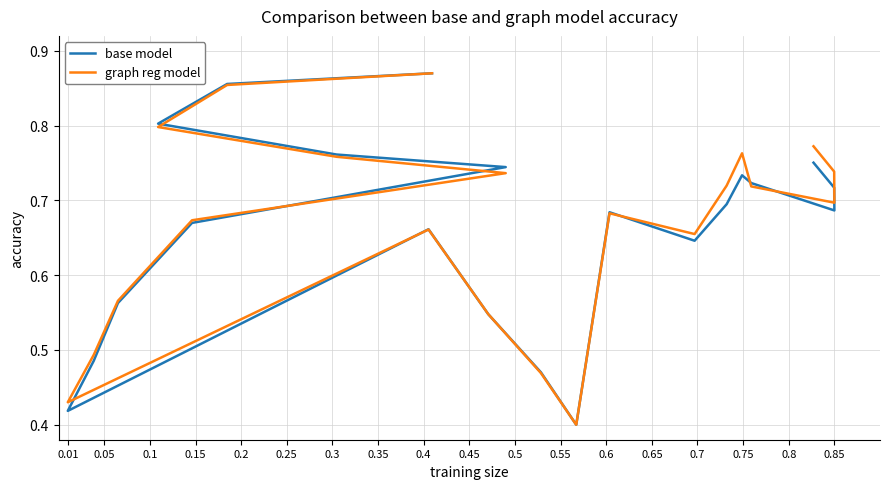

What is the difference between the second highest and minimum values in the base model series?

0.5